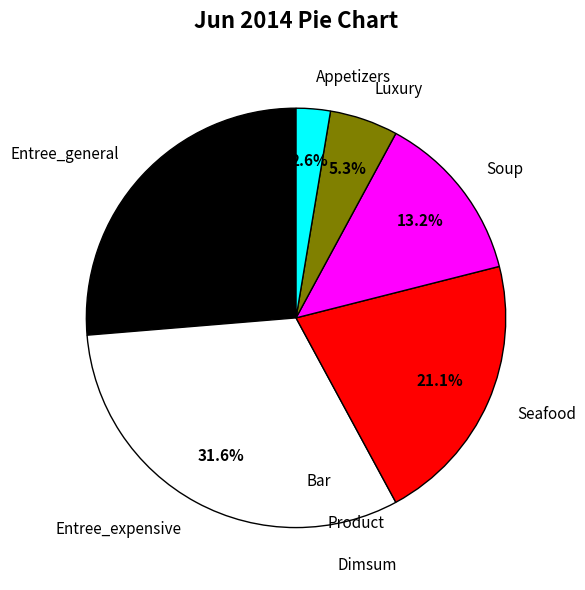

How many slices are in this pie chart?

6